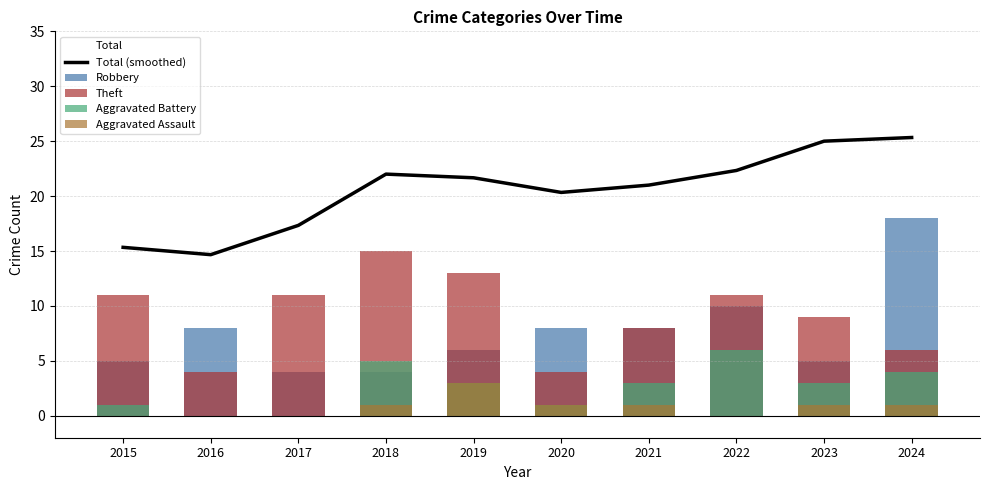

What is the difference between the Robbery values at 2015 and 2019?

1.0